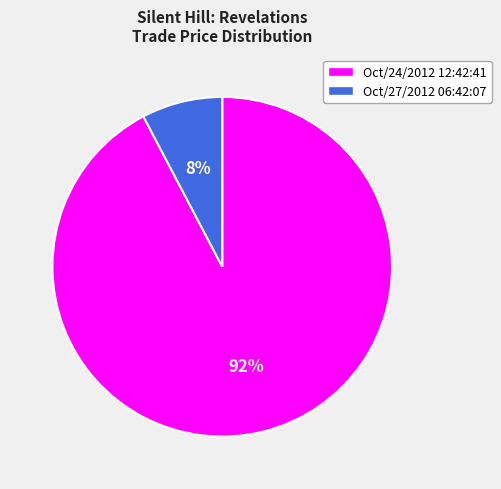

Do Oct/27/2012 06:42:07 and Oct/24/2012 12:42:41 together represent more than half of the pie?

Yes